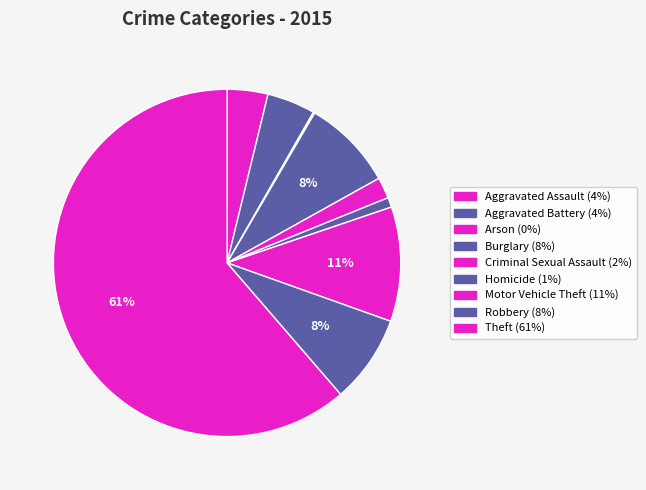

Which slice is the largest?

Theft